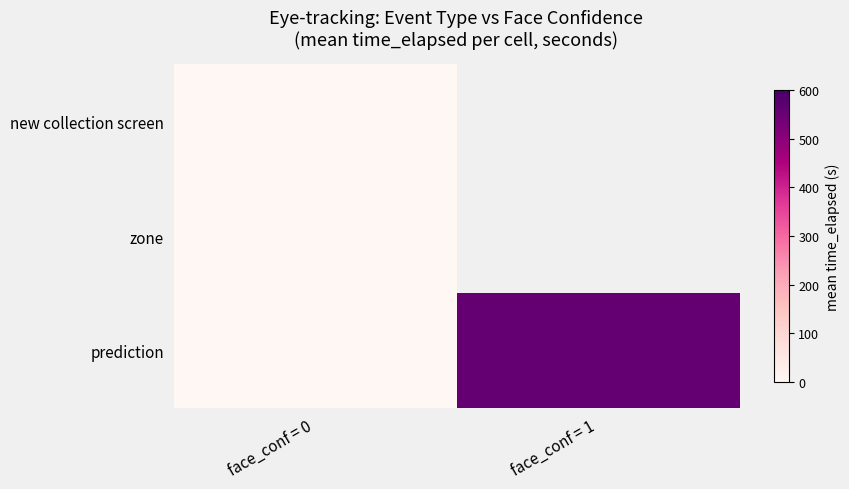

Is the value of new collection screen at face_conf = 1 greater than the value of prediction at face_conf = 0?

No